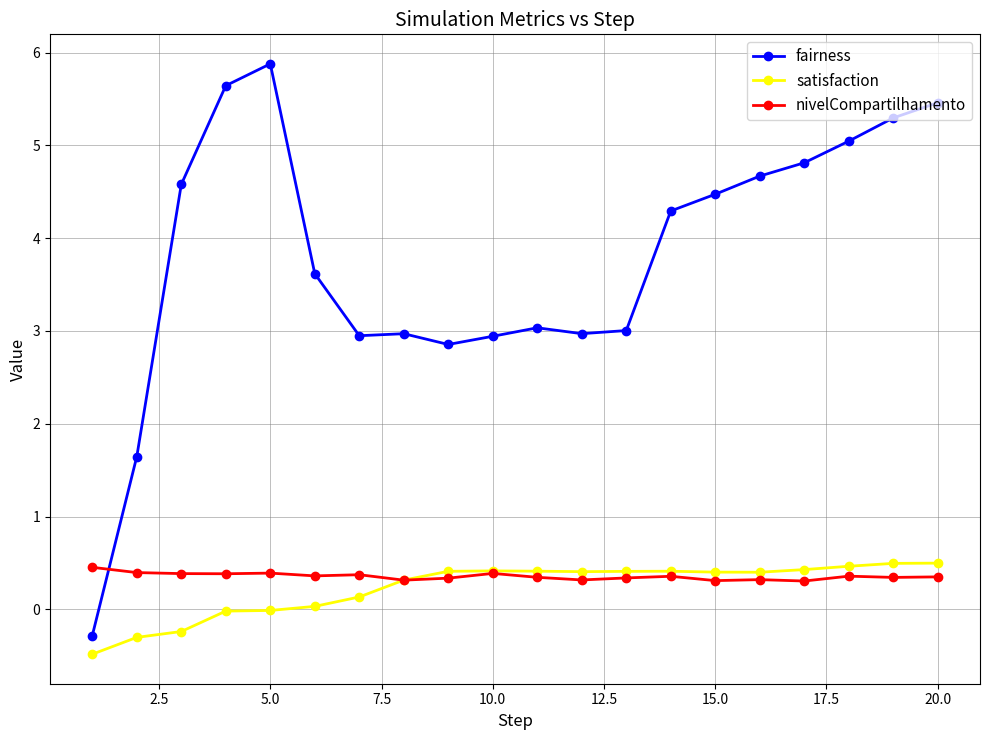

True or false: satisfaction and fairness cross at least once.

False